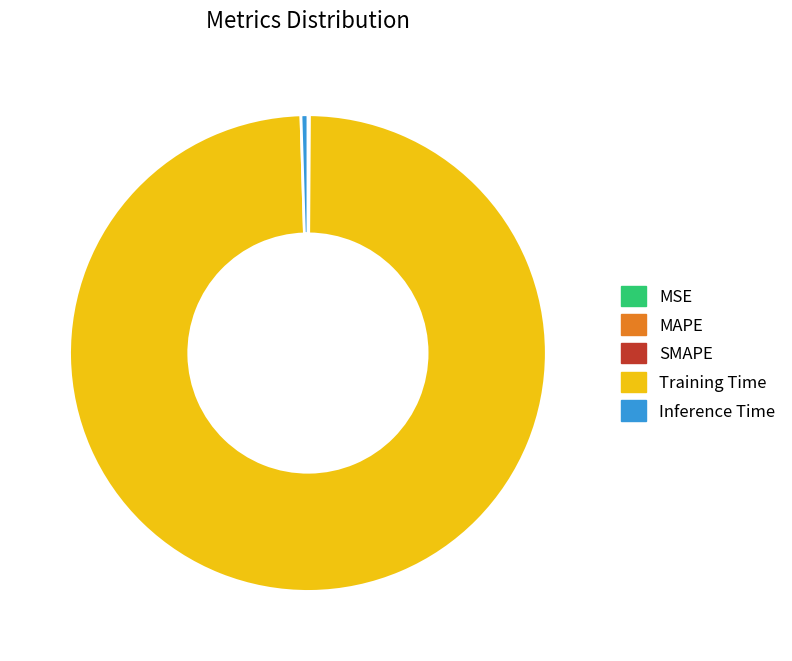

What is the majority slice?

Training Time